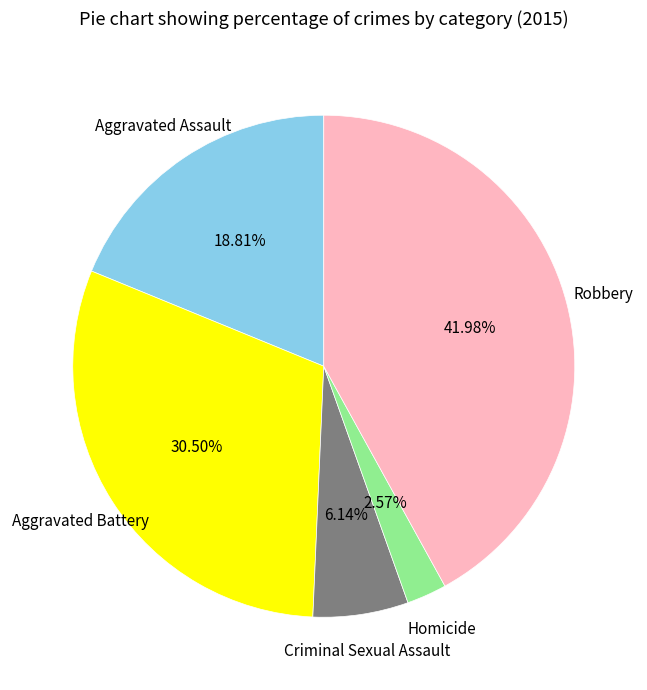

Is there a majority slice in this chart?

No